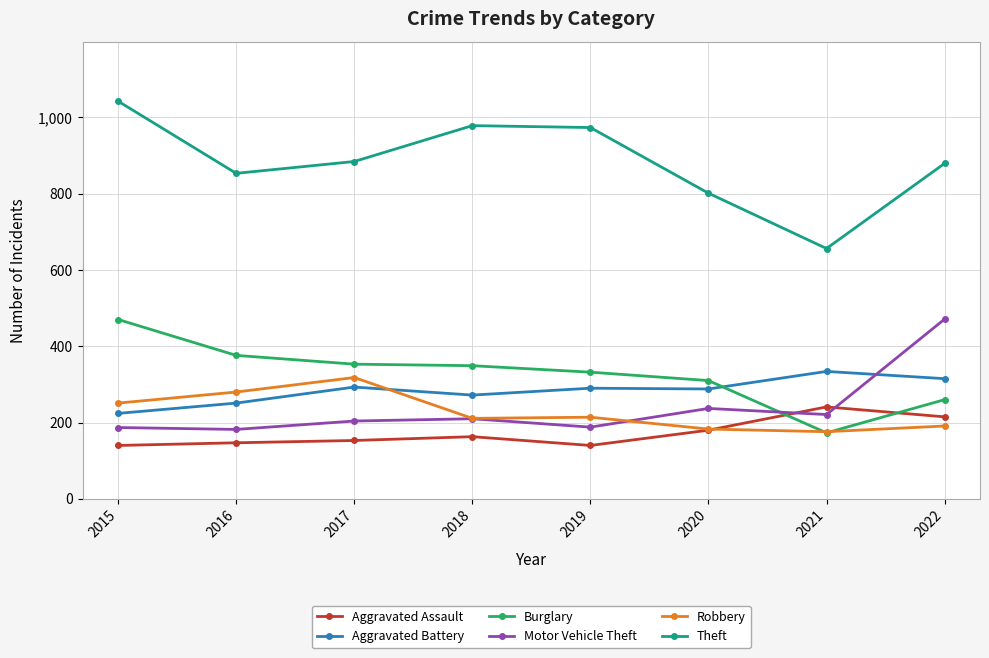

What is the value of the Robbery point at the 4th from the left?

211